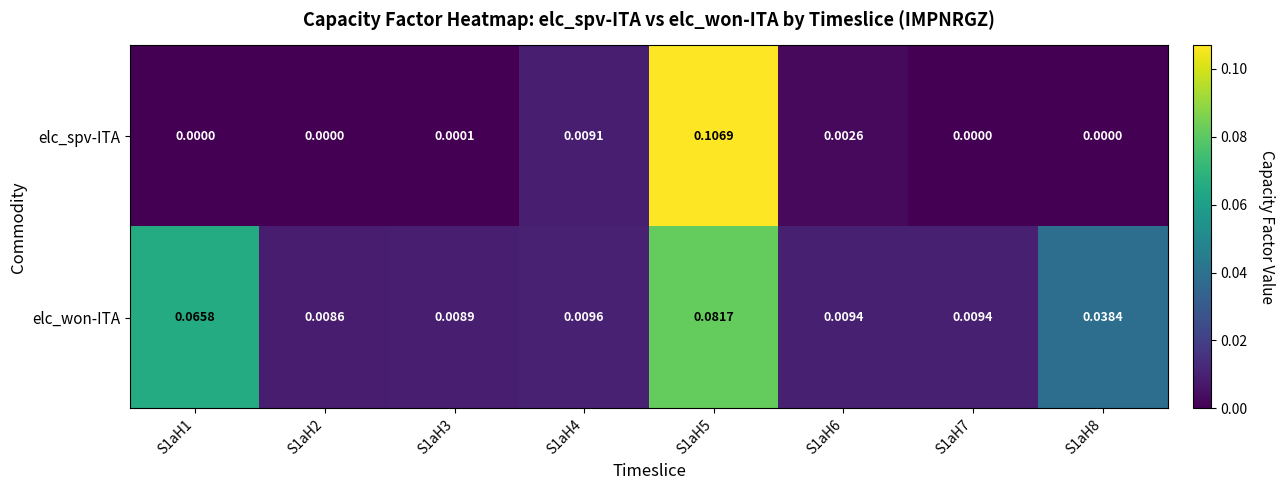

Which series changed the most between S1aH4 and S1aH5?

elc_spv-ITA